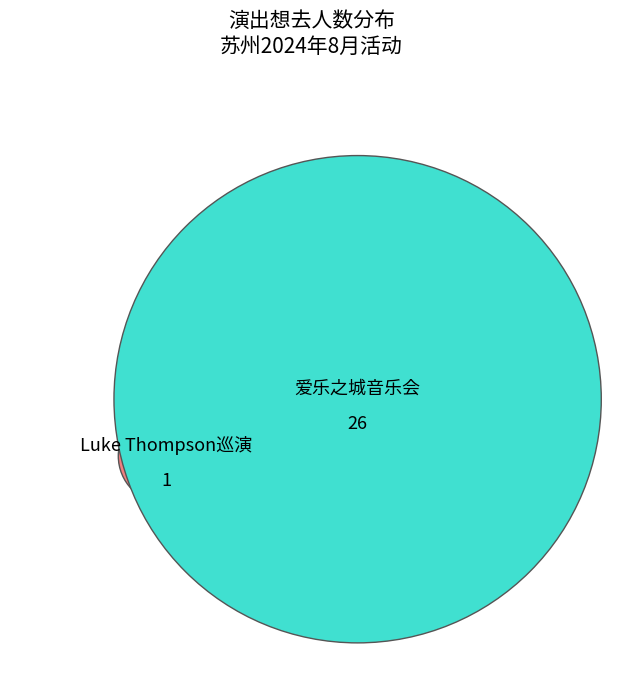

Does 苏州·爱乐之城·经典电影作品音乐会 account for over 50% of the chart?

Yes